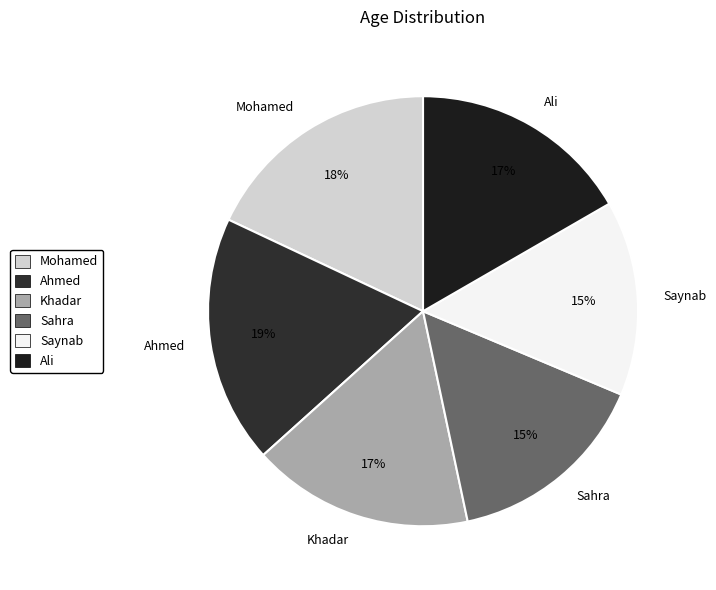

Is there a majority slice in this chart?

No